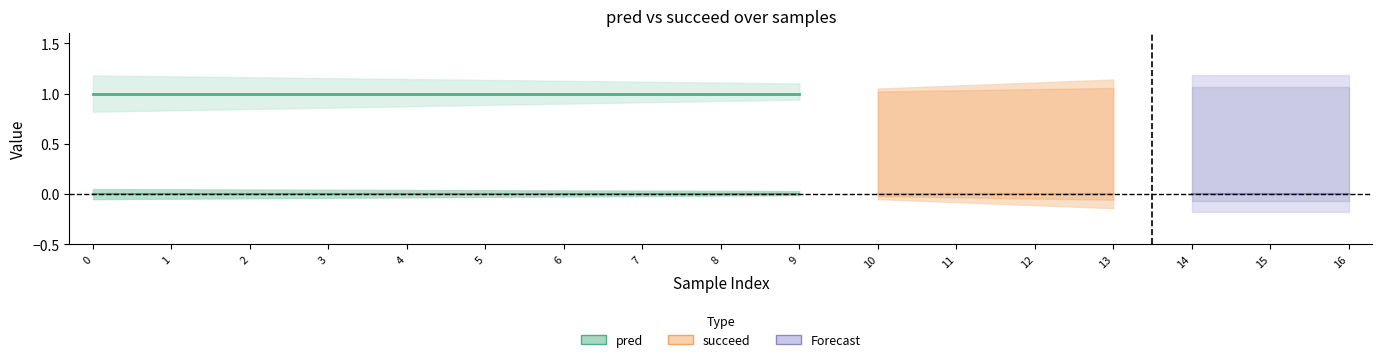

Which has a higher value, 2 or 4?

2